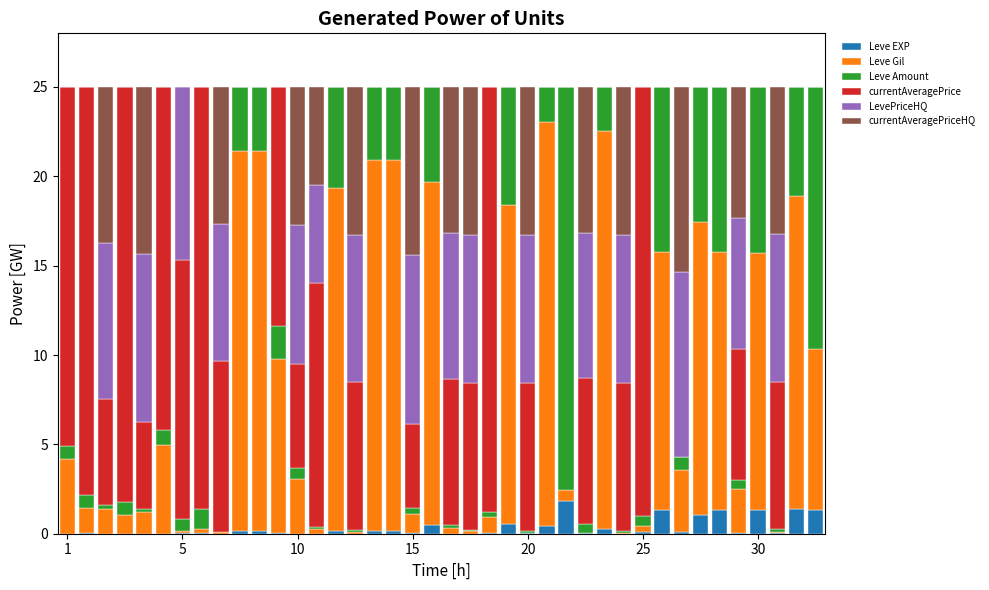

What is the highest value of the Leve EXP series?

1.8